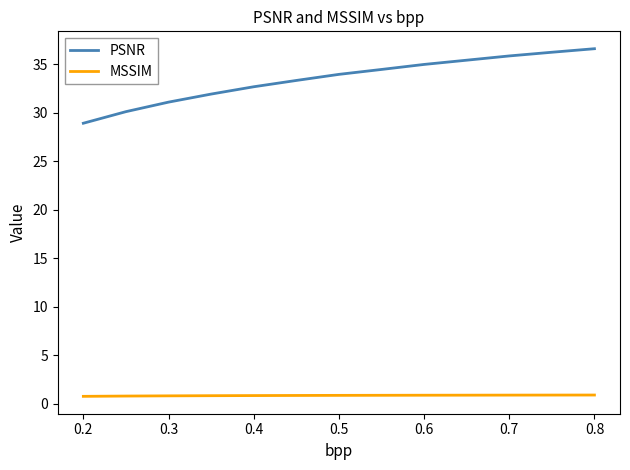

What is the difference between the second highest and minimum values in the PSNR series?

7.3